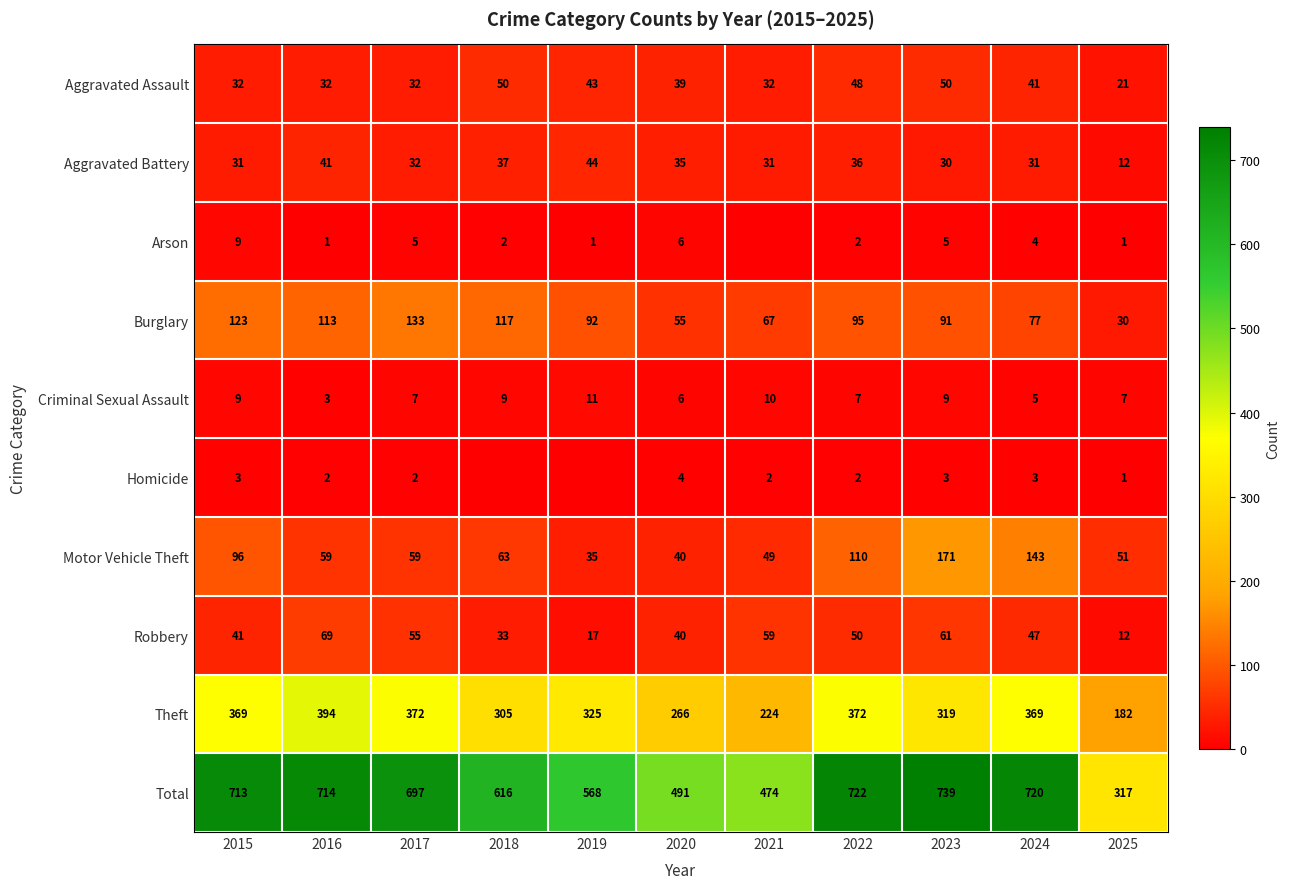

What is the difference between the highest and lowest values at 2015?

710